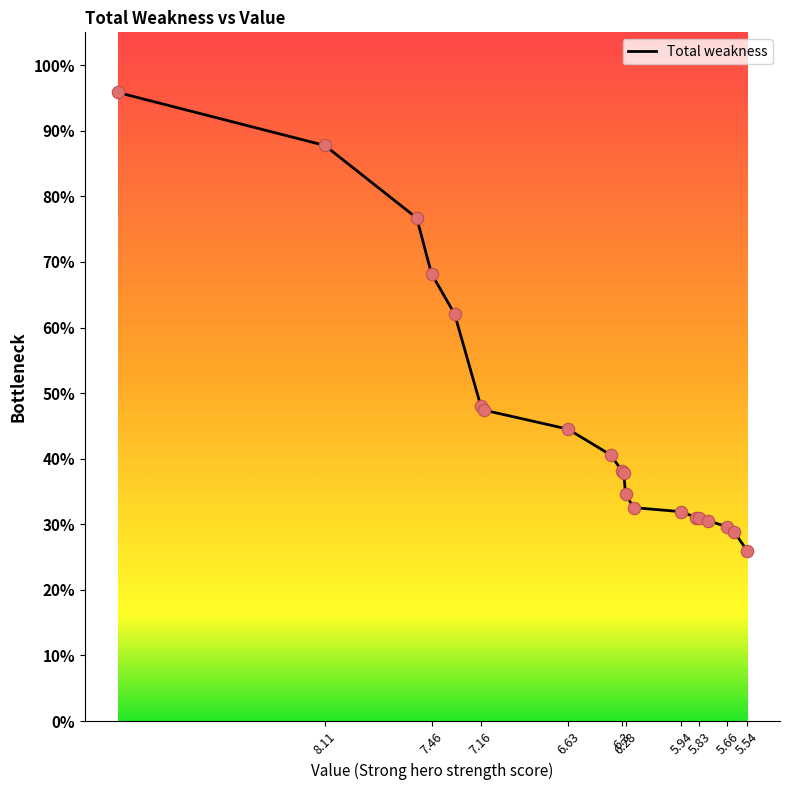

What is the ratio of the value at 6.3 to the value at 6.29?

1.0